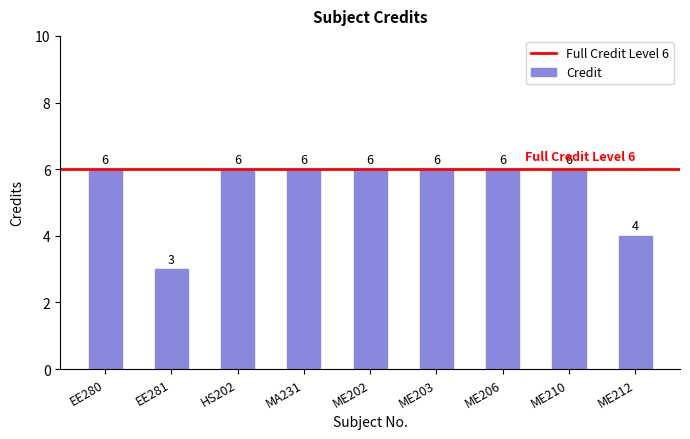

What is the average value?

5